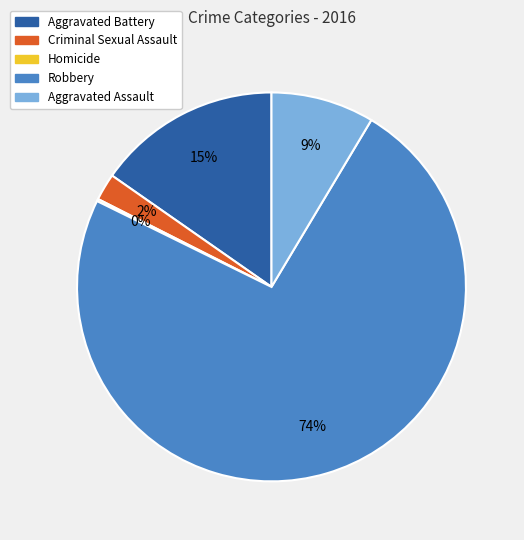

Do Robbery and Aggravated Battery together represent more than half of the pie?

Yes